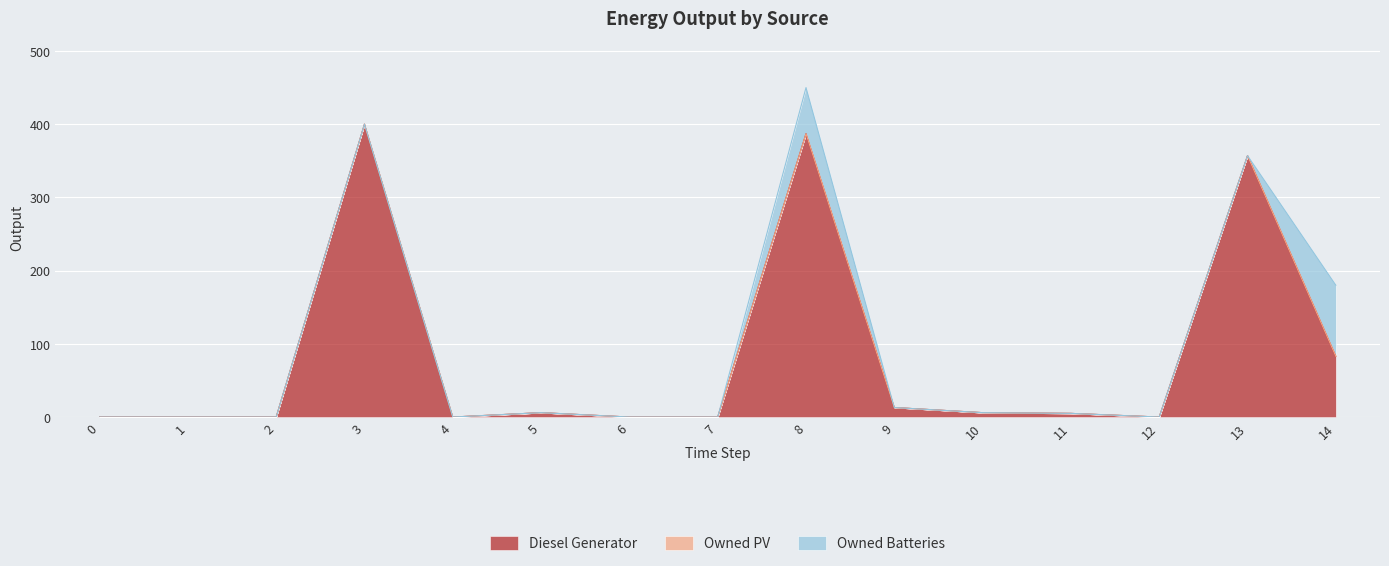

At which label is Diesel Generator closest to 200?

14